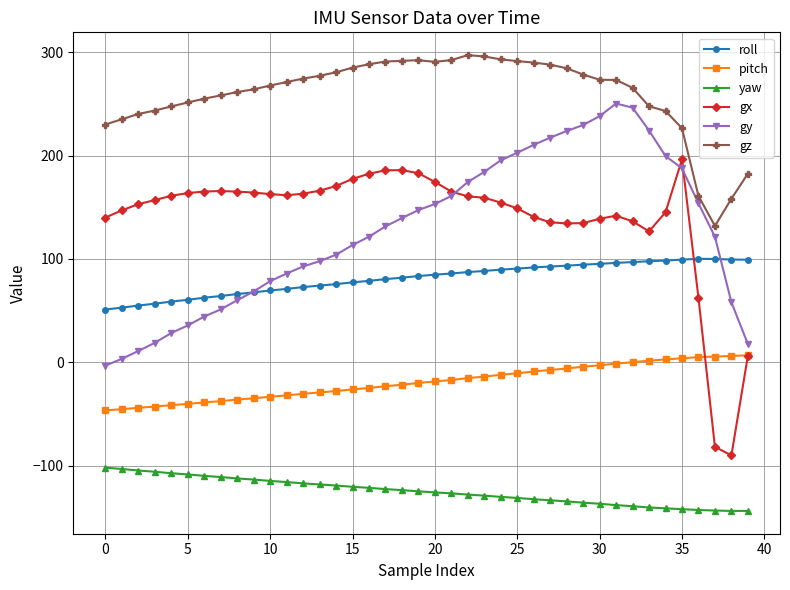

What are all the series names shown in the legend?

roll, pitch, yaw, gx, gy, gz